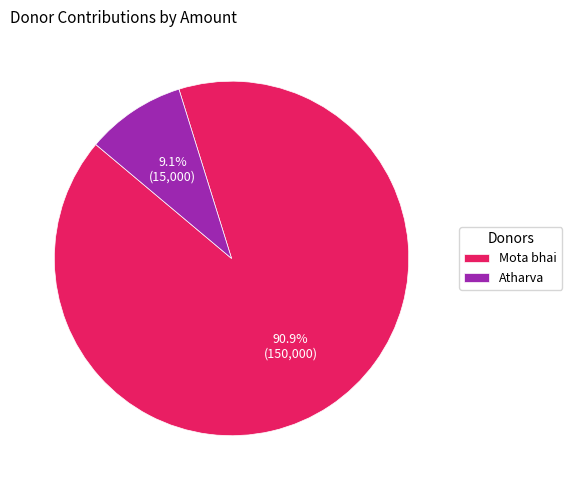

How many slices are in this pie chart?

2